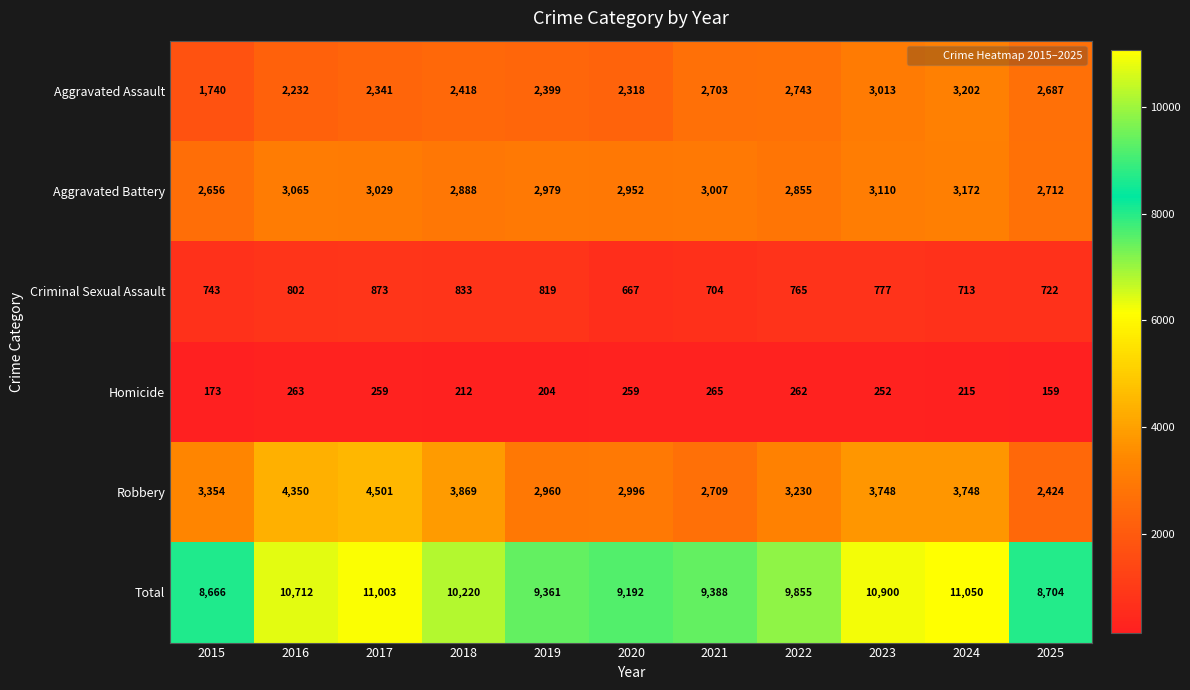

What is the total value across all series at 2022?

19710